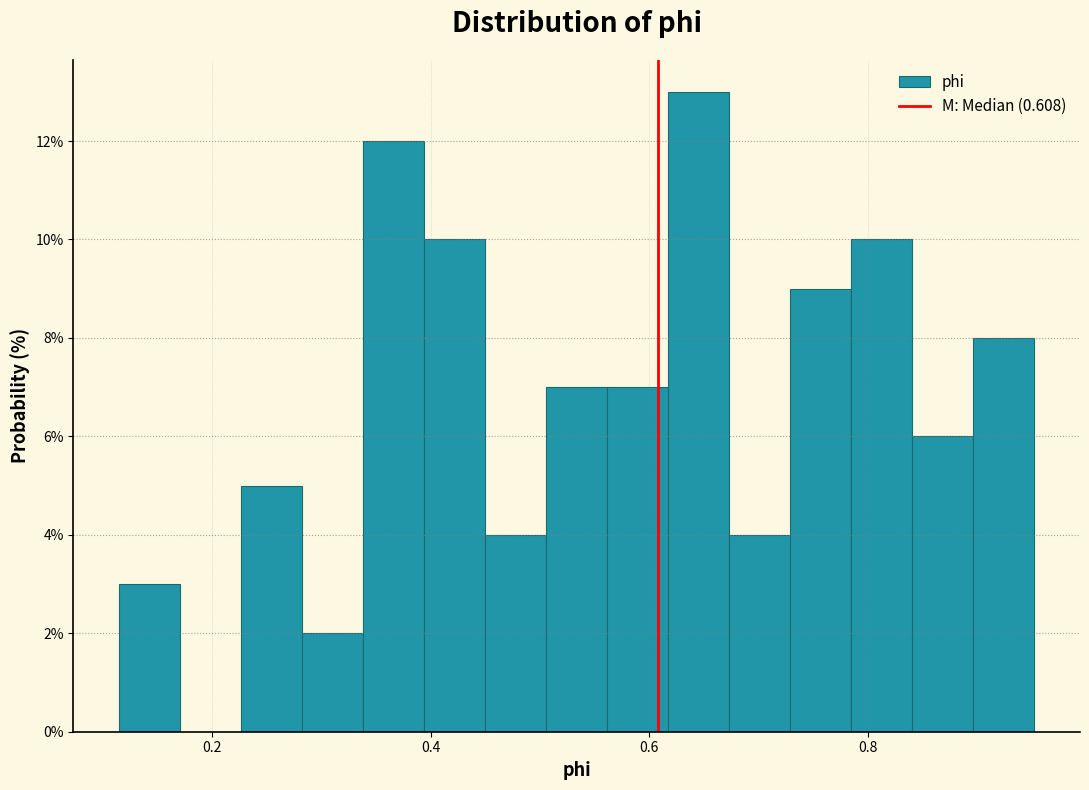

Read against the x-axis, roughly where is the centre of the tallest bar?

0.64